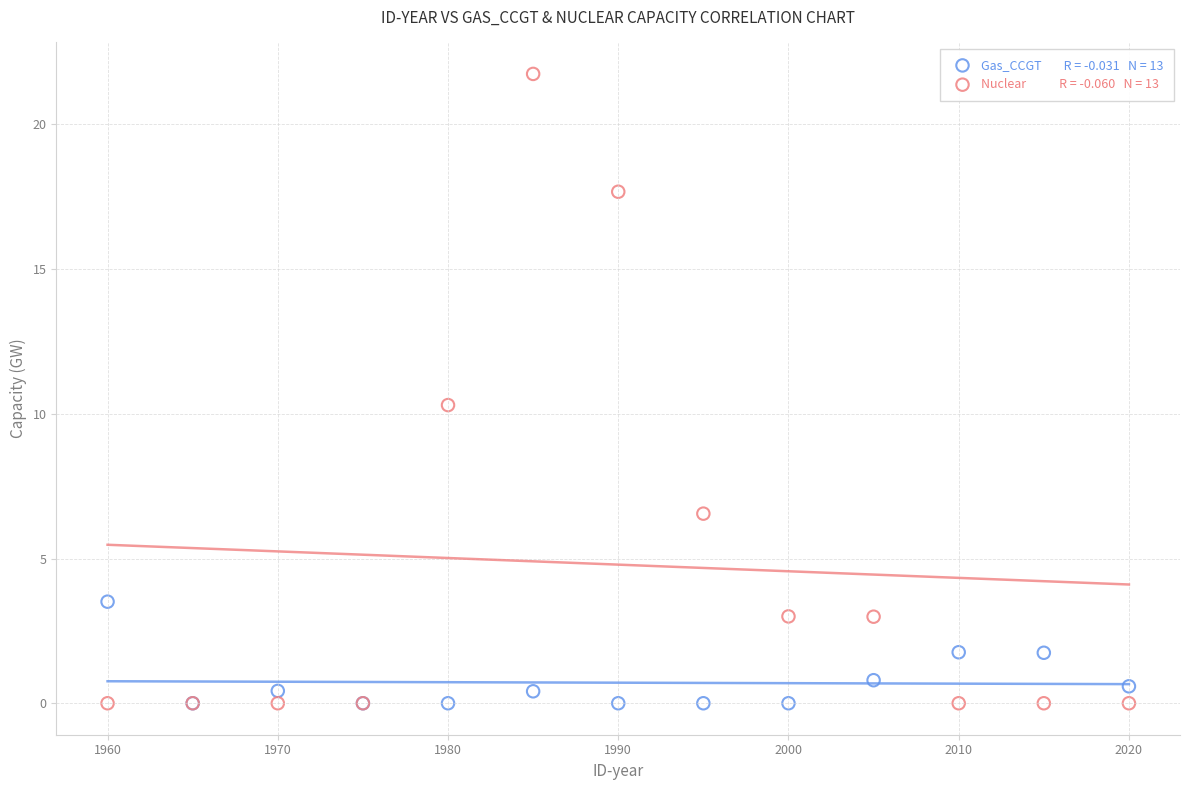

Across all series, what Y value is closest to 10?

10.3